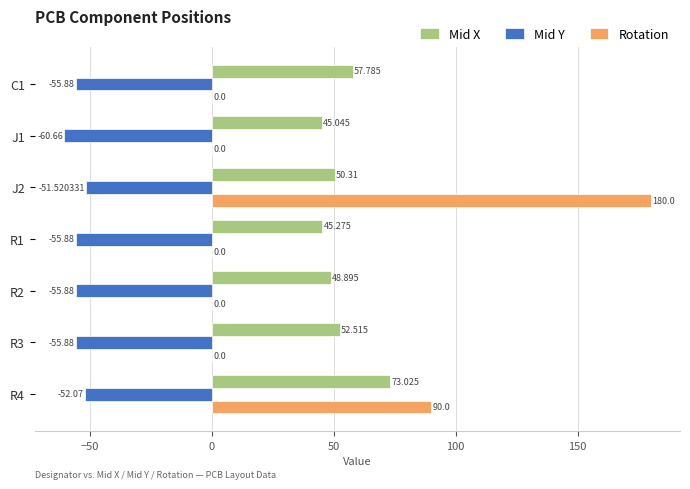

Between J2 and R4, which series saw the biggest shift?

Rotation